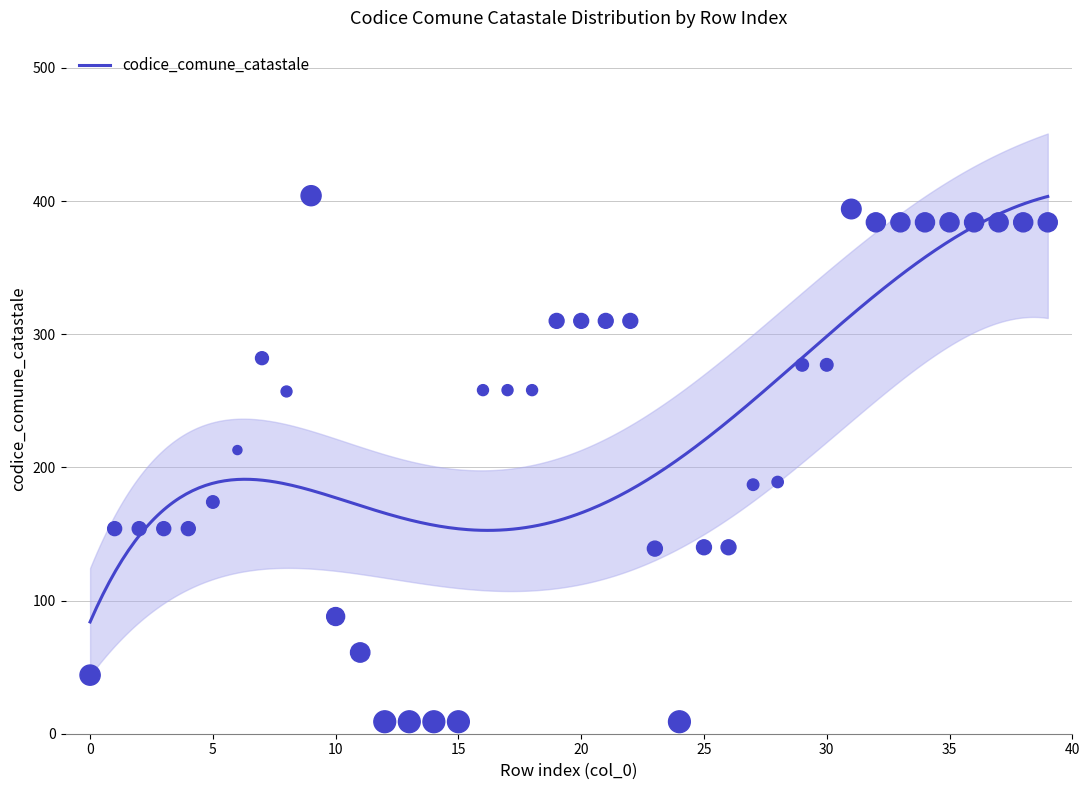

What is the minimum value for codice_comune_catastale?

83.9